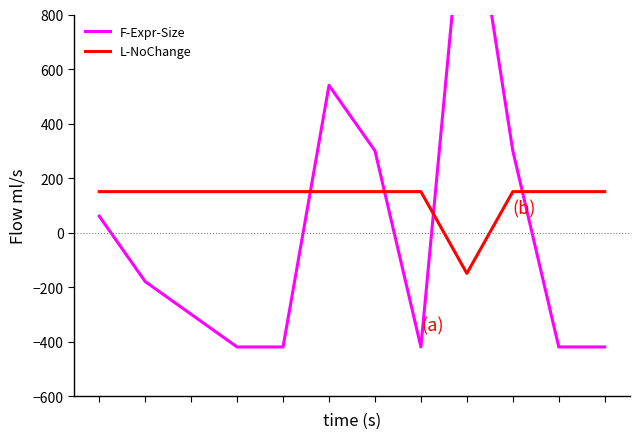

List the series in order of their peak value, lowest first.

L-NoChange, F-Expr-Size